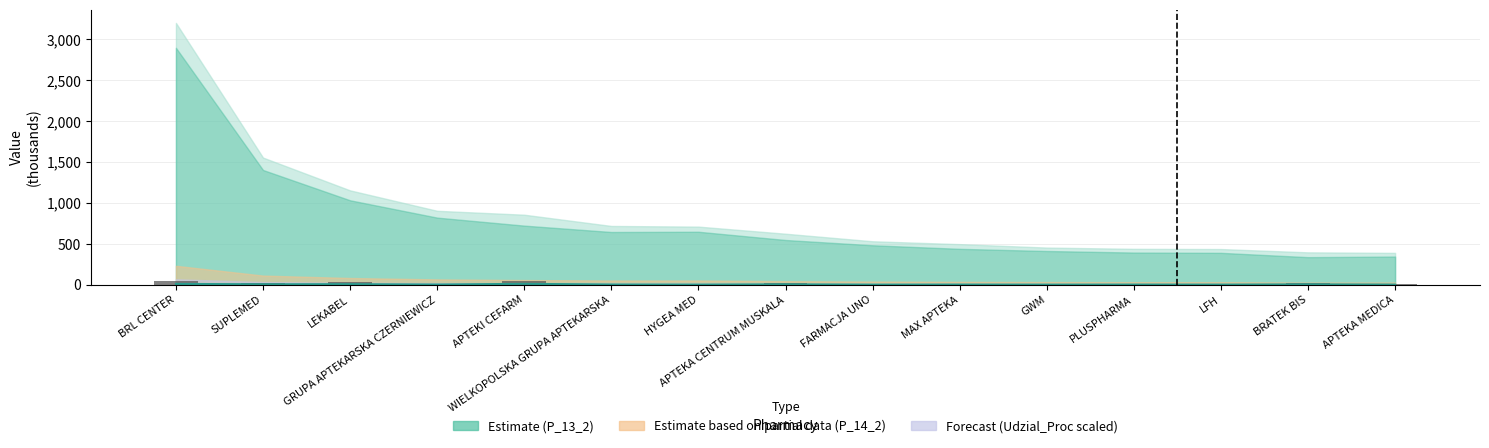

The P_13_1 (k) series shows 45.4 at BRL CENTER. True or false?

True